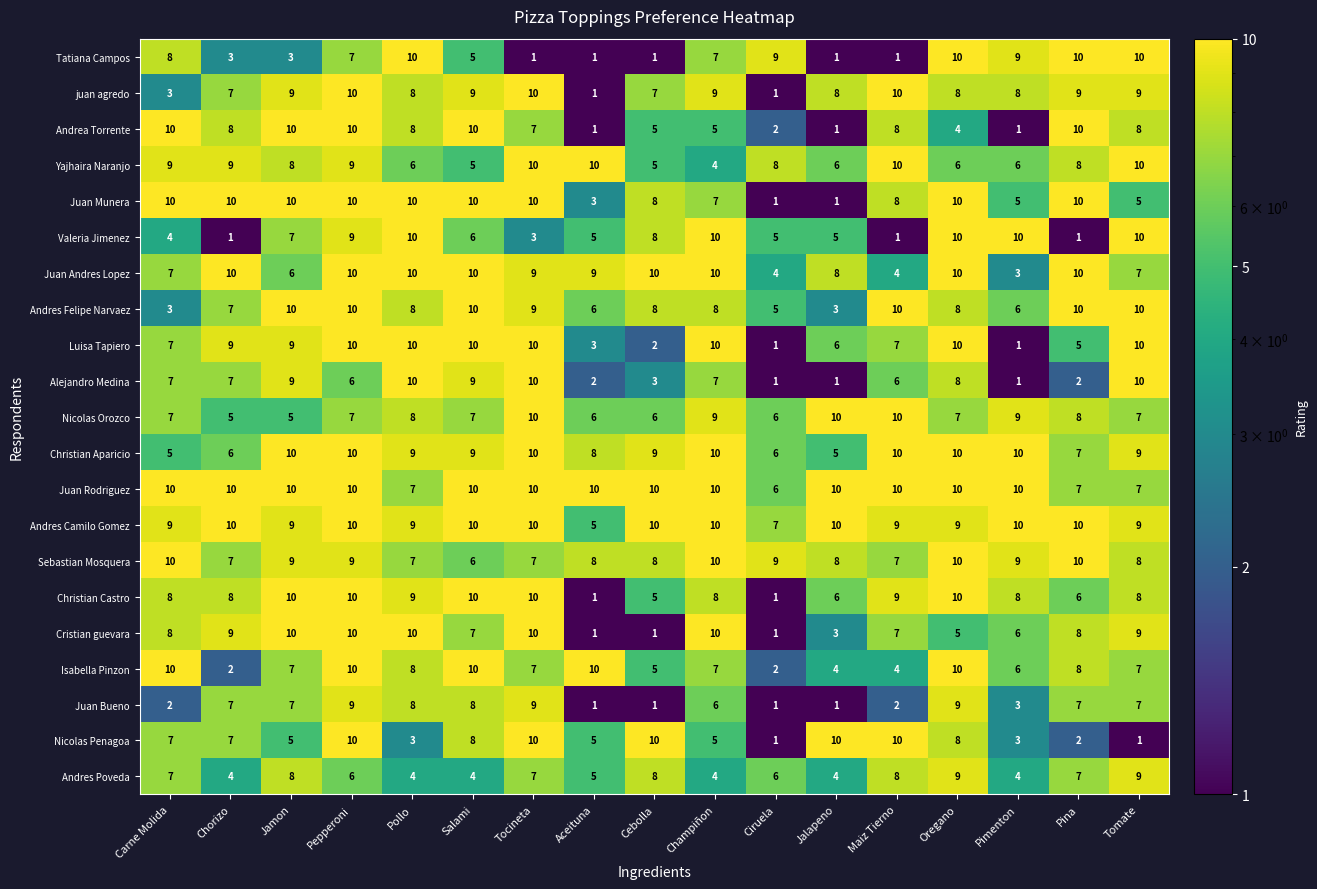

What is the average value of the Tatiana Campos series?

6